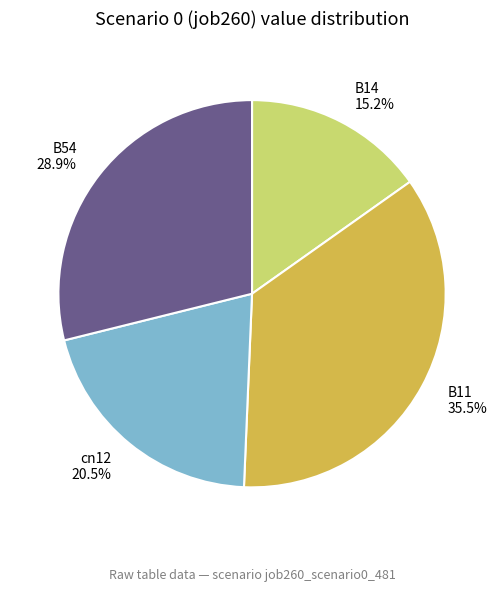

Do B11 35.5% and B14 15.2% together represent more than half of the pie?

Yes